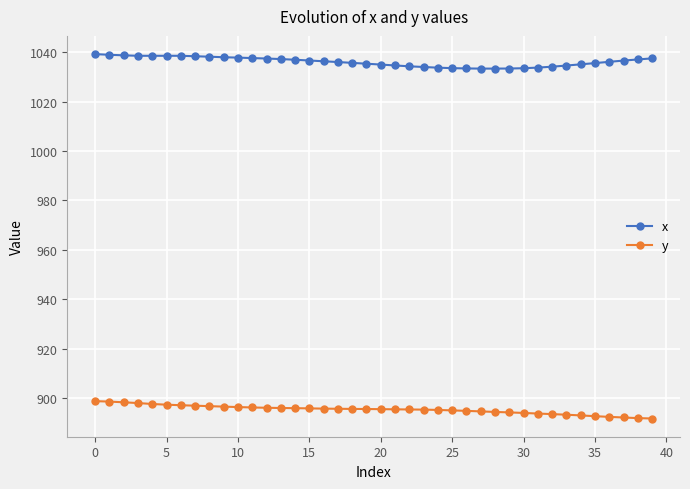

What is the value of the x point at the 31st from the left?

1033.5